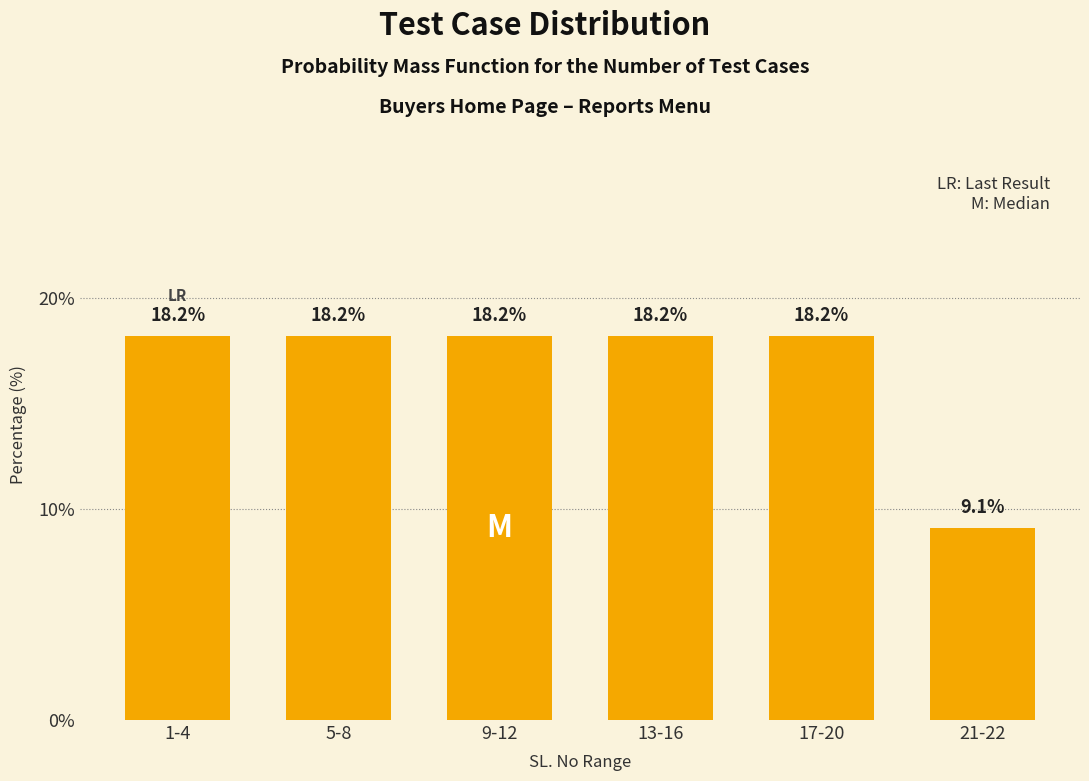

Reading left to right, transcribe all the data shown in this chart.

18.2	18.2	18.2	18.2	18.2	9.1